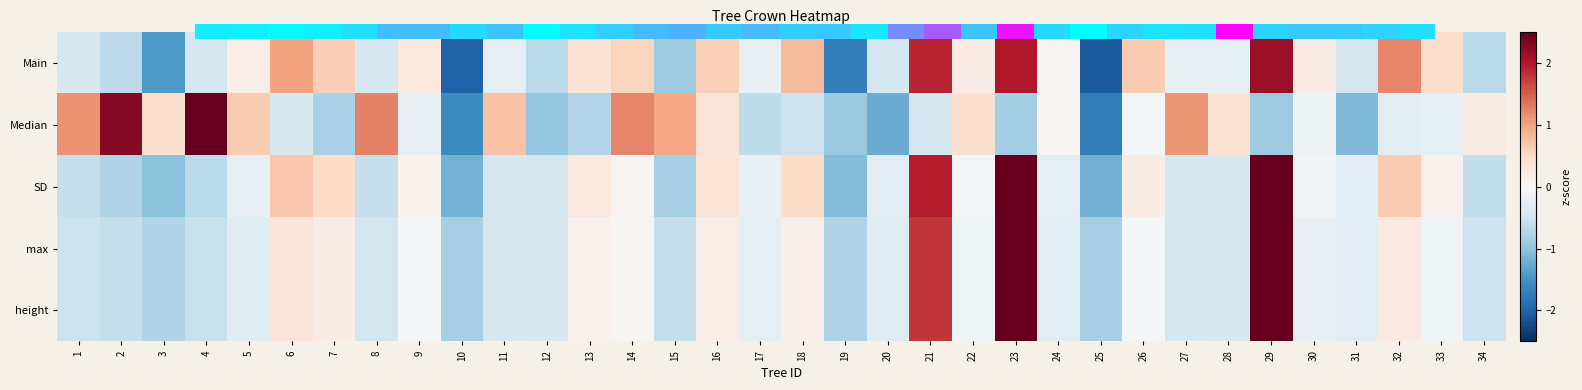

How many categories are shown in the chart?

34